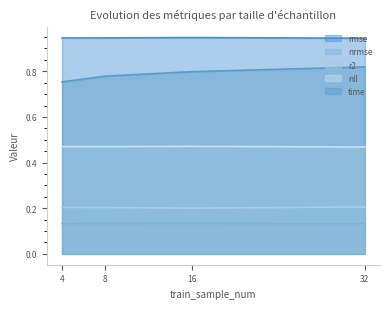

Which series changed the most between 4 and 8?

time